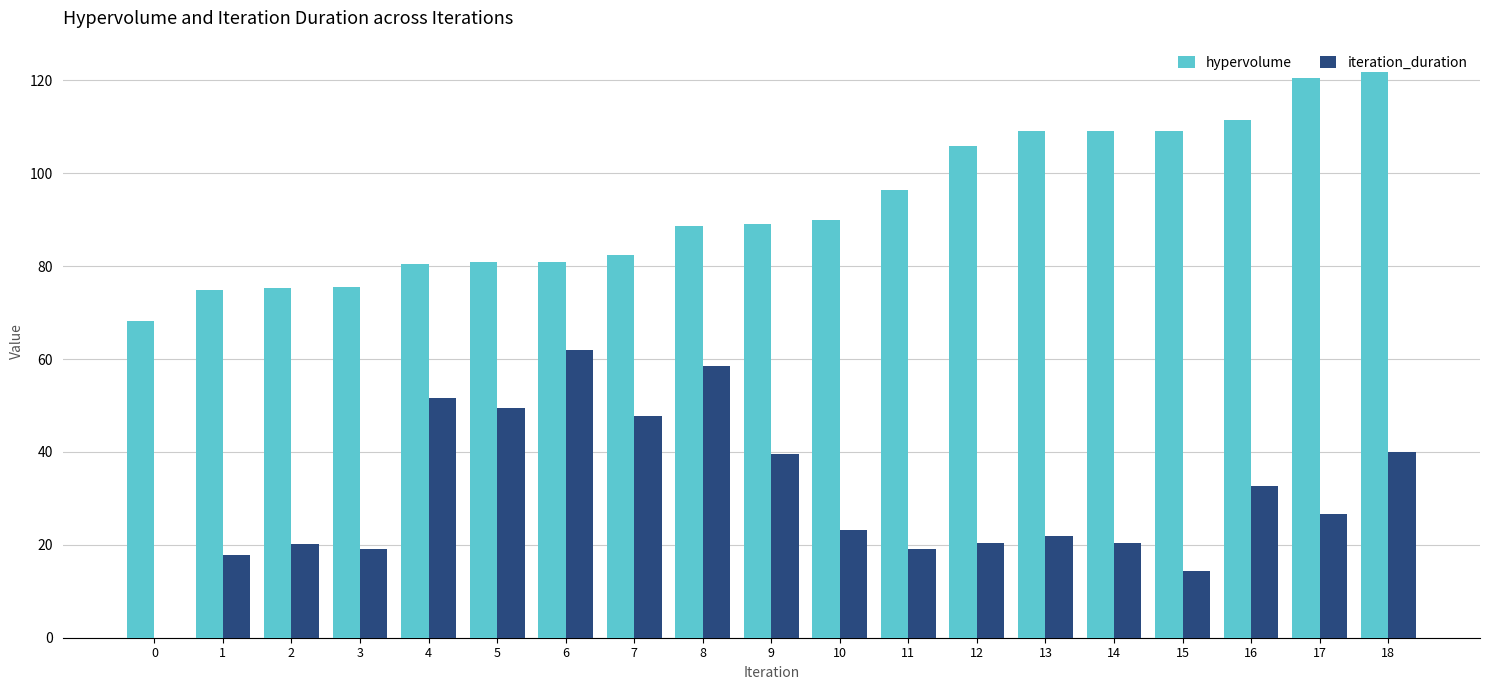

Which category has the highest value in the iteration_duration series?

6